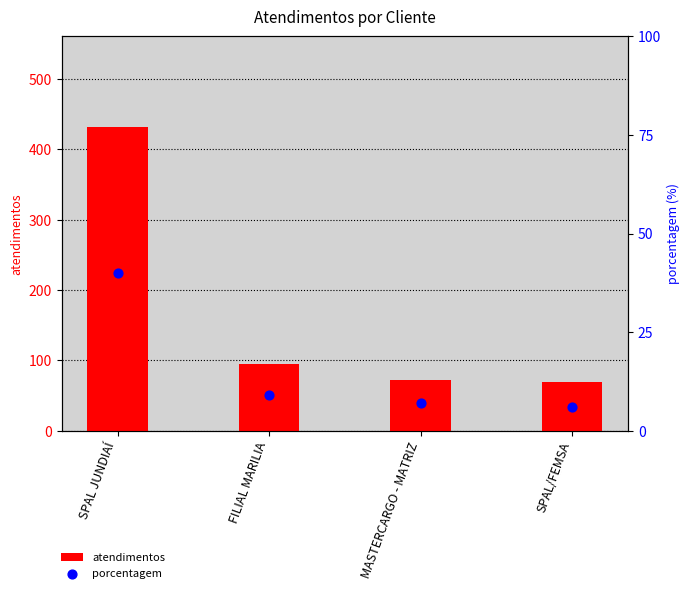

Which series reaches the maximum Y coordinate?

atendimentos